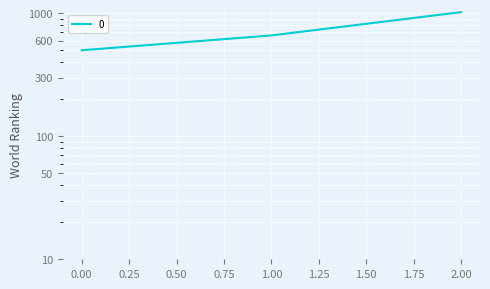

Reading right to left, transcribe all the data shown in this chart.

1020	660	500